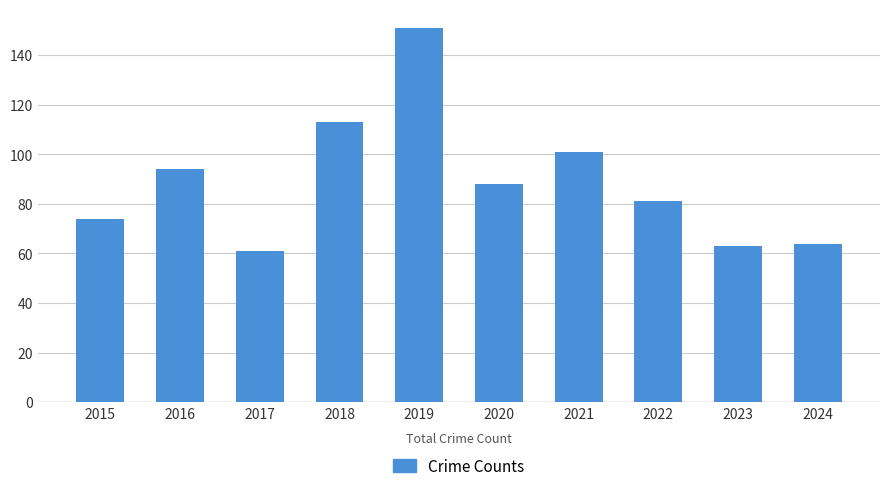

Reading left to right, extract all data points from this chart.

74	94	61	113	151	88	101	81	63	64